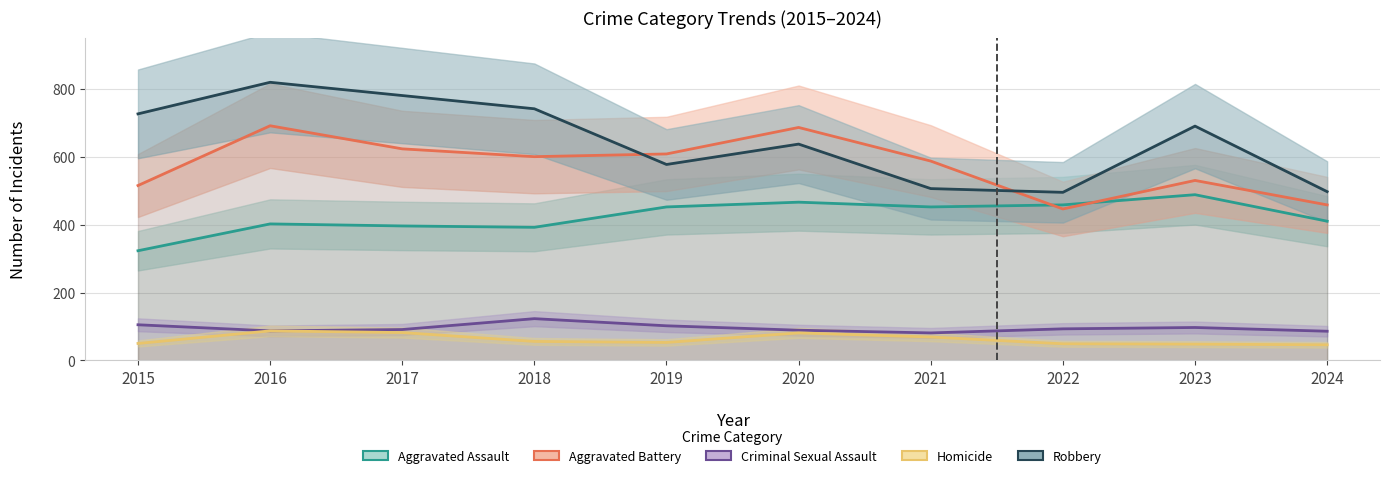

Is it true that Homicide equals 48 at 2023?

True